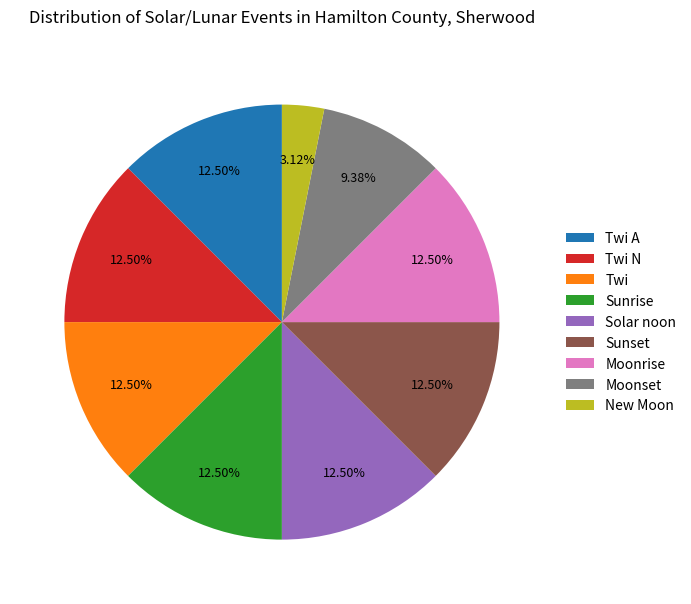

Is there a majority slice in this chart?

No